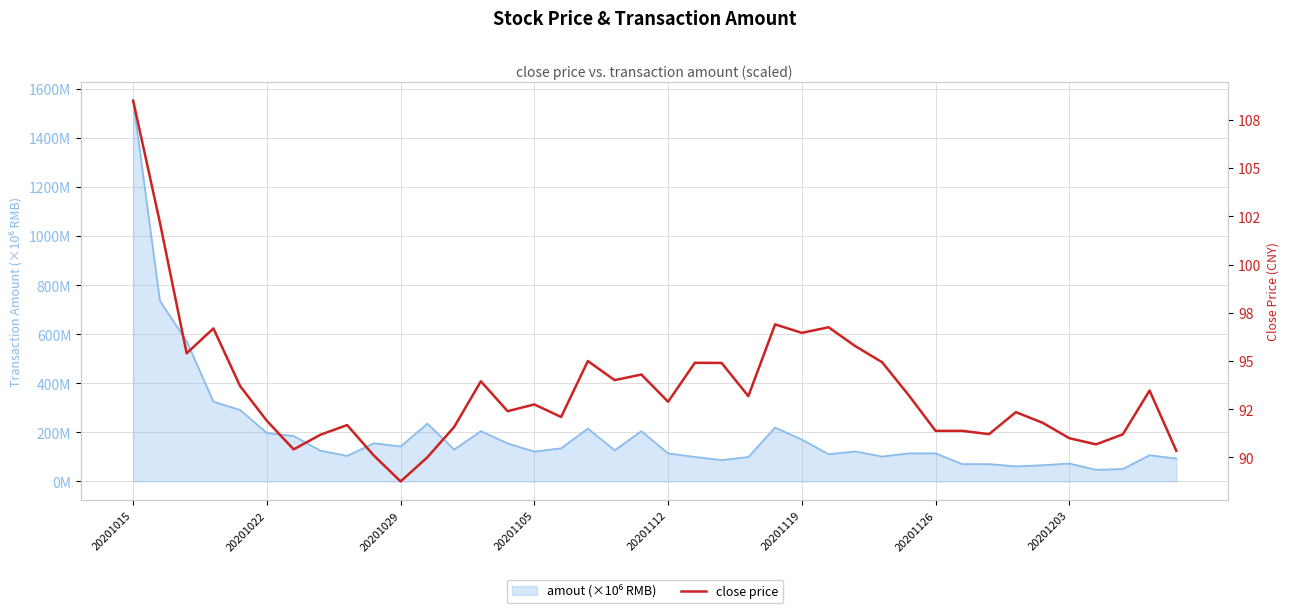

True or false: there are more than 1 points higher than both neighbors.

True